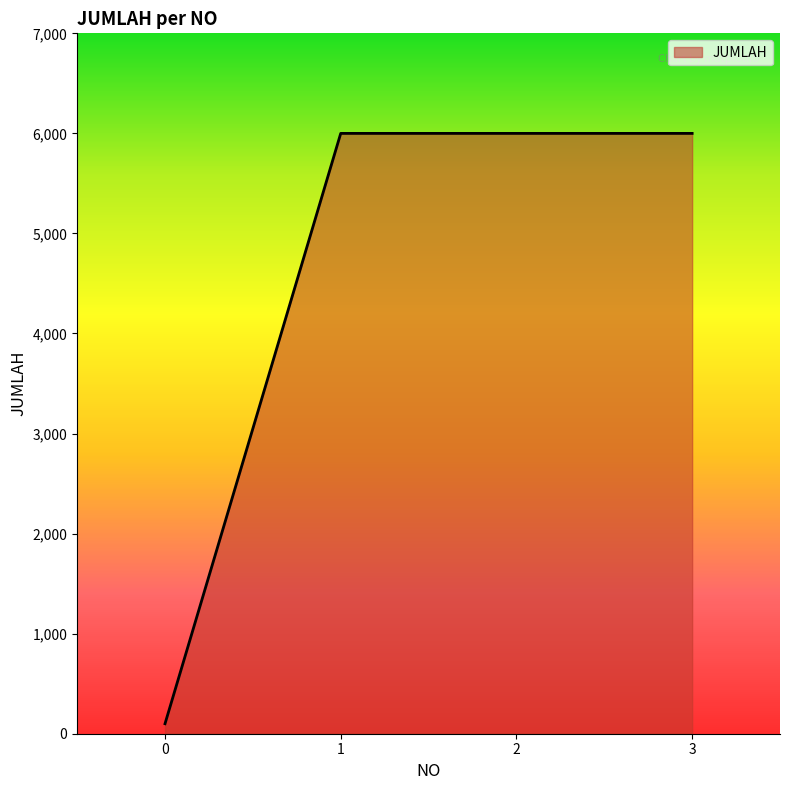

What is the greatest value displayed?

6000